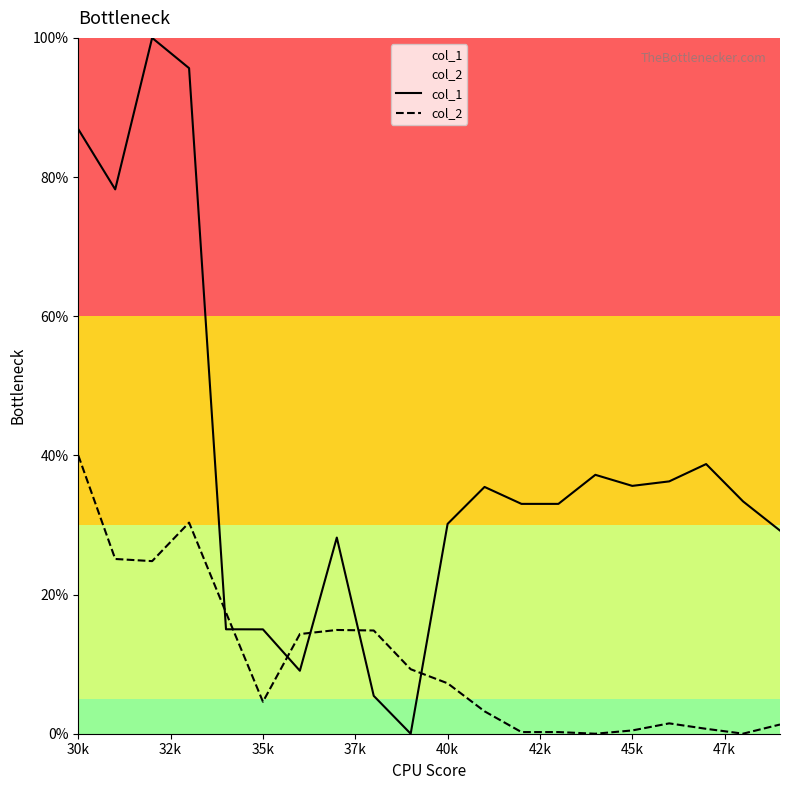

What is the maximum value for col_1?

100.0